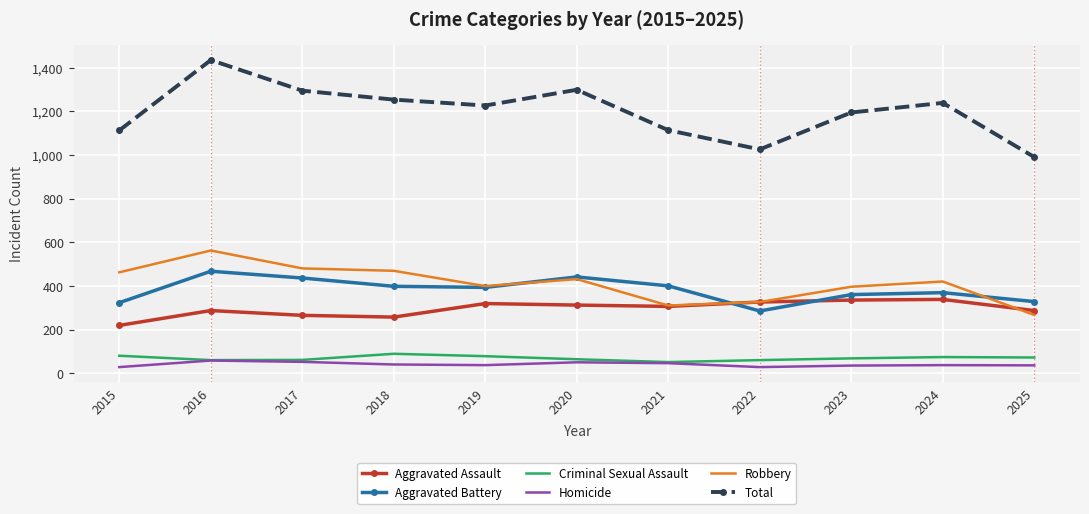

Which series changed the most between 2017 and 2022?

Total